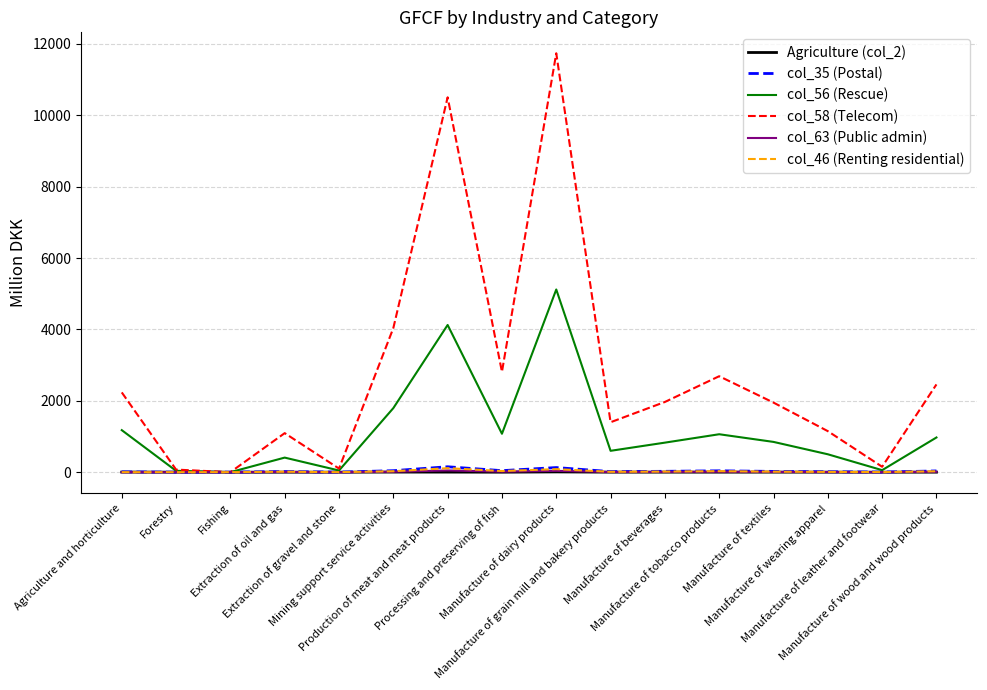

At how many categories does at least one series exceed 4478?

2